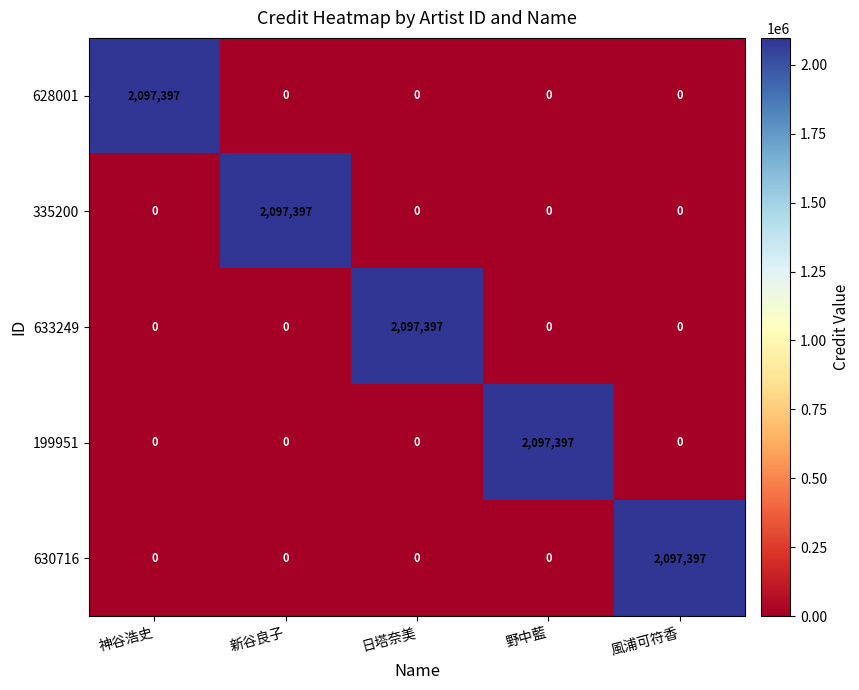

What is the spread (max minus min) of values at 野中藍?

2097397